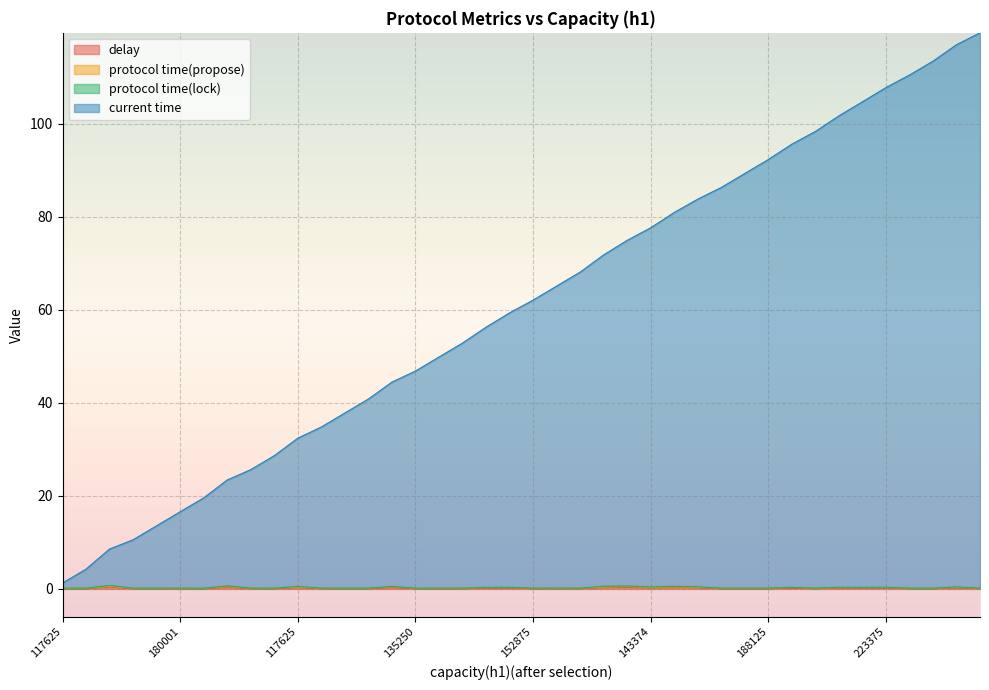

What is the difference between the current time values at 205750 and 152875?

60.9